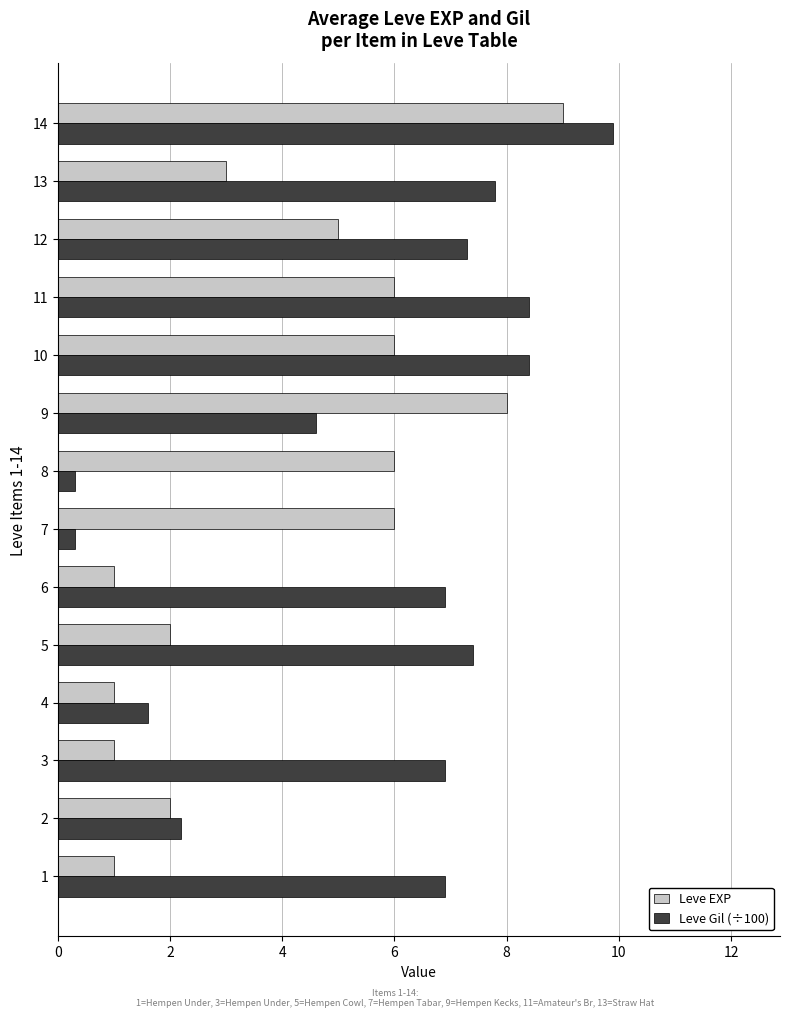

What is the difference between the second highest and minimum values in the Leve Gil (÷100) series?

8.1